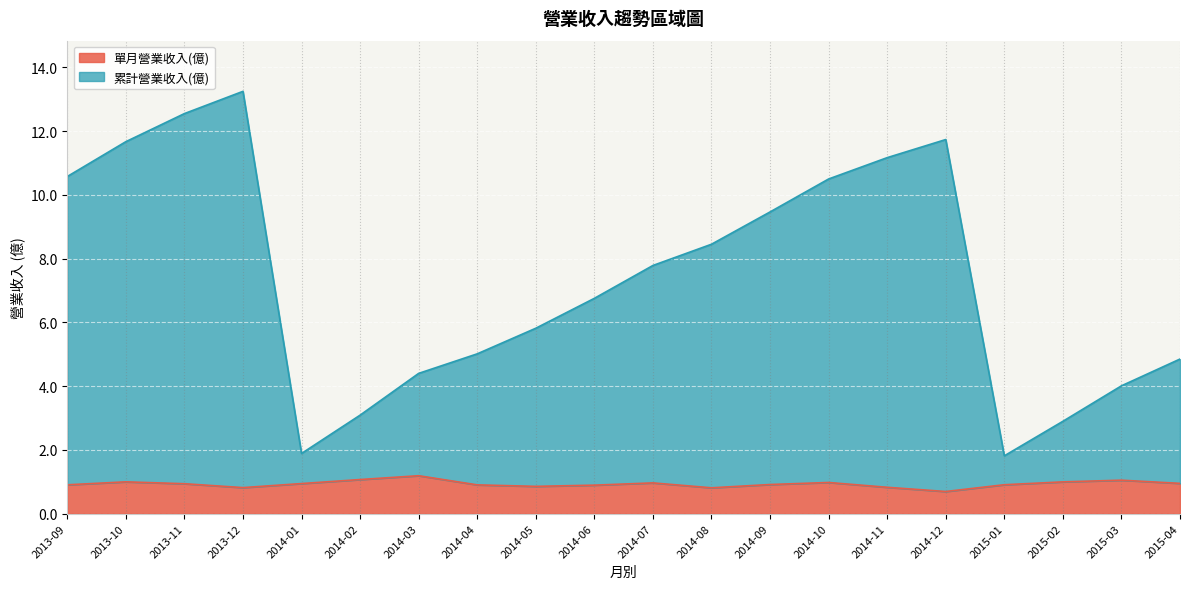

At which label does 累計營業收入(億) reach its peak?

2013-12